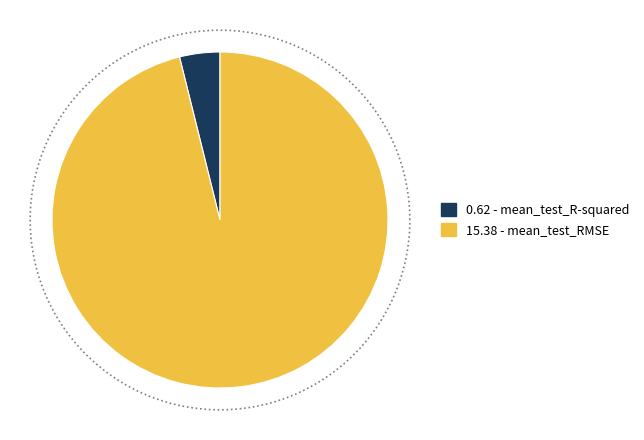

Which category accounts for the majority?

mean_test_RMSE